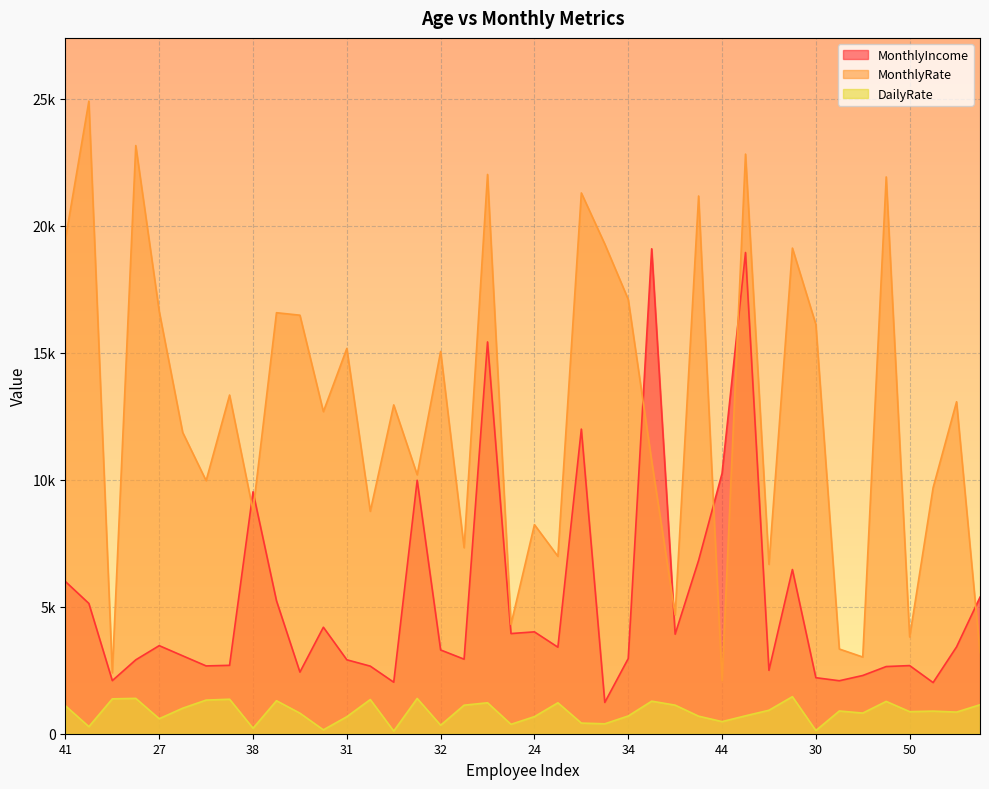

How many categories are shown in the chart?

40